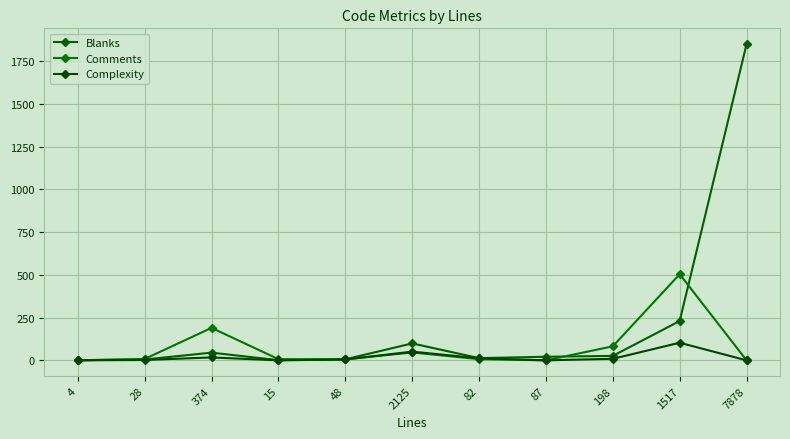

Which series has the largest total across all categories?

Blanks